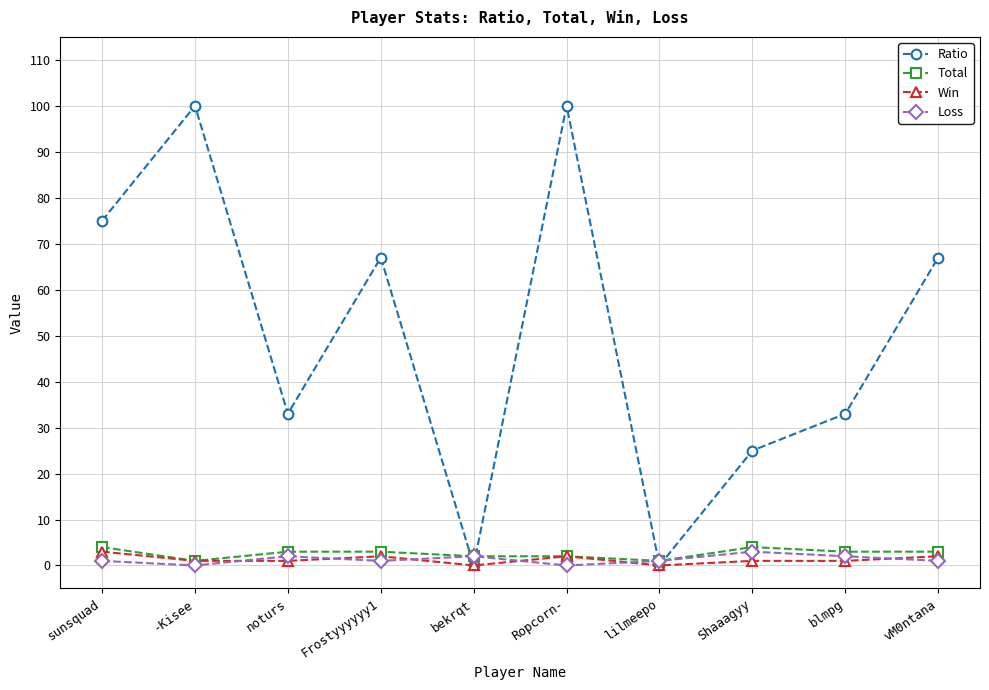

True or false: Ratio has more than 2 points higher than both neighbors.

True